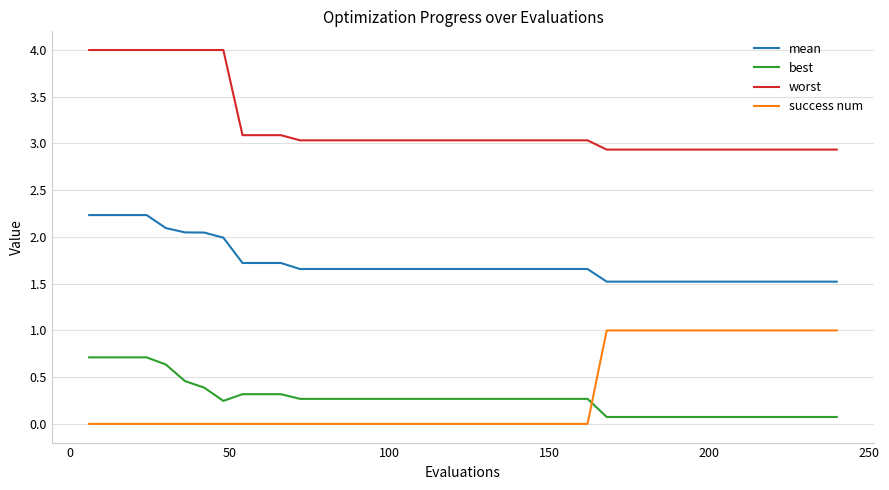

Which series ends up on top after the final intersection of success num and best?

success num